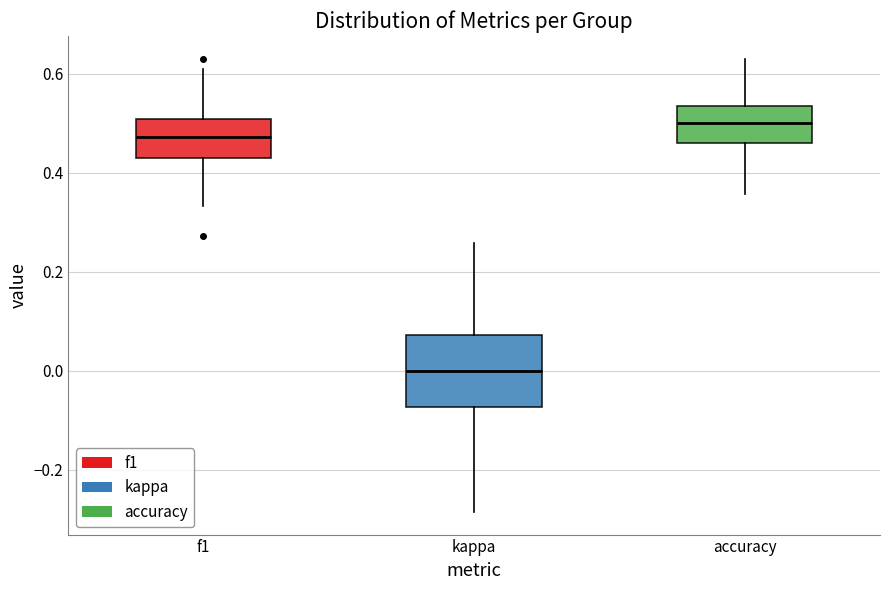

Where is the upper edge of the box for accuracy on the y-axis? The values are not printed on the chart, so give them approximately, as read against the axis.

0.54